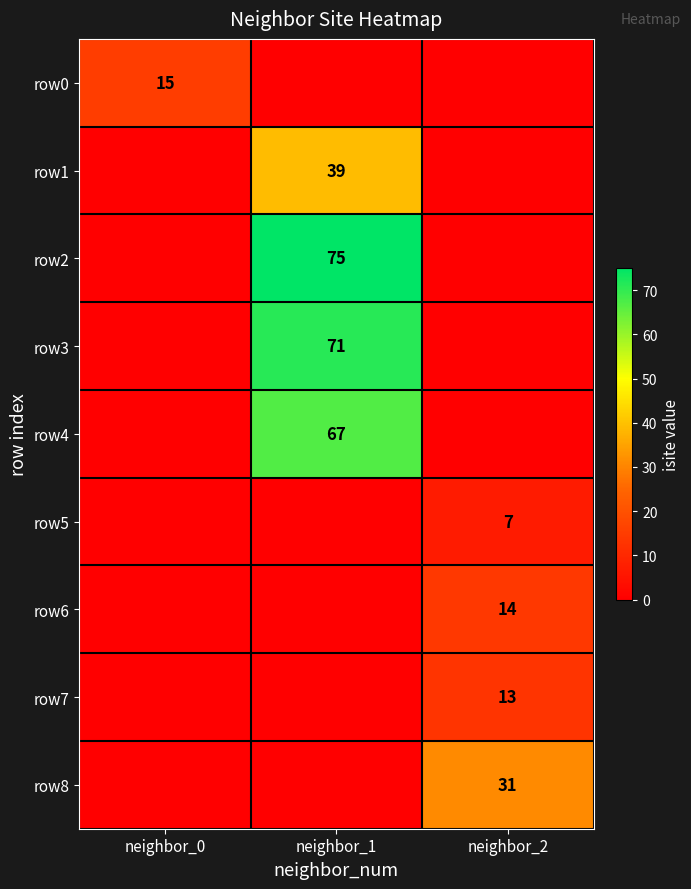

True or false: row4 has a value of 67 at neighbor_1.

True